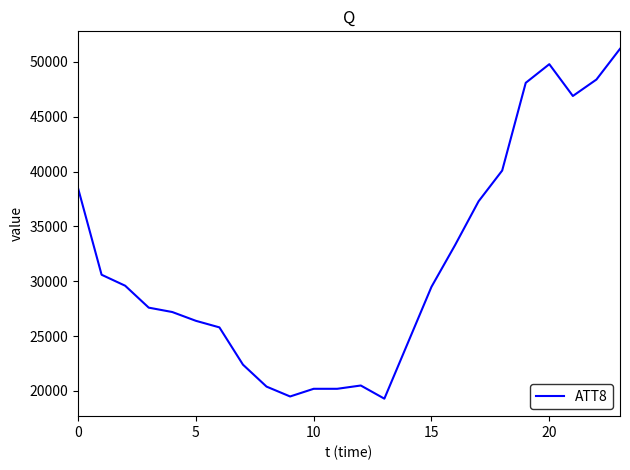

What is the difference between the maximum and minimum values?

31900